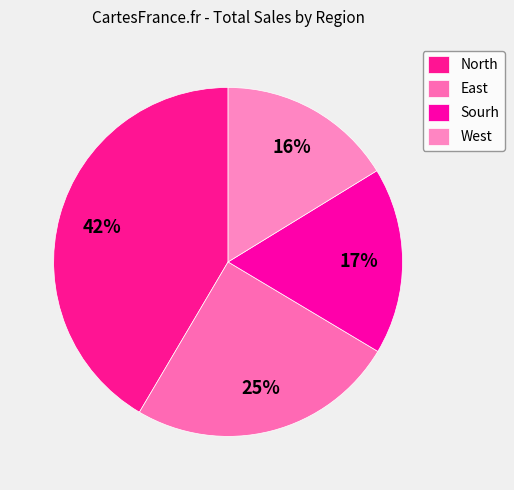

How many slices are in this pie chart?

4